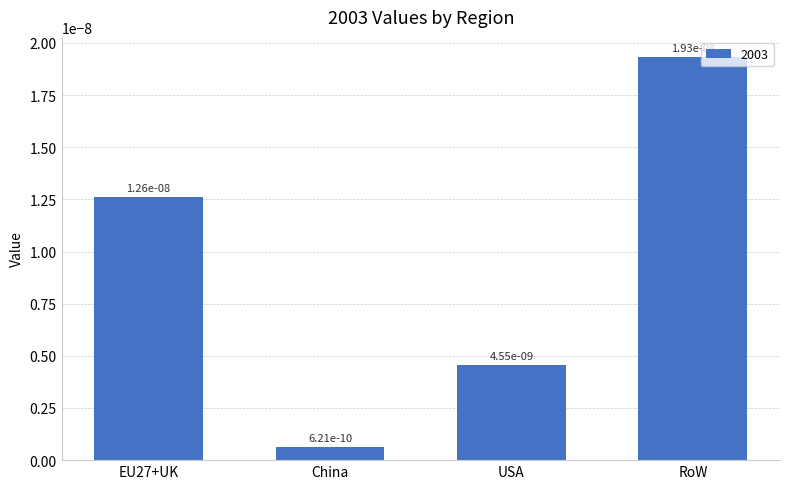

What is the label of the 2nd bar from the right?

USA